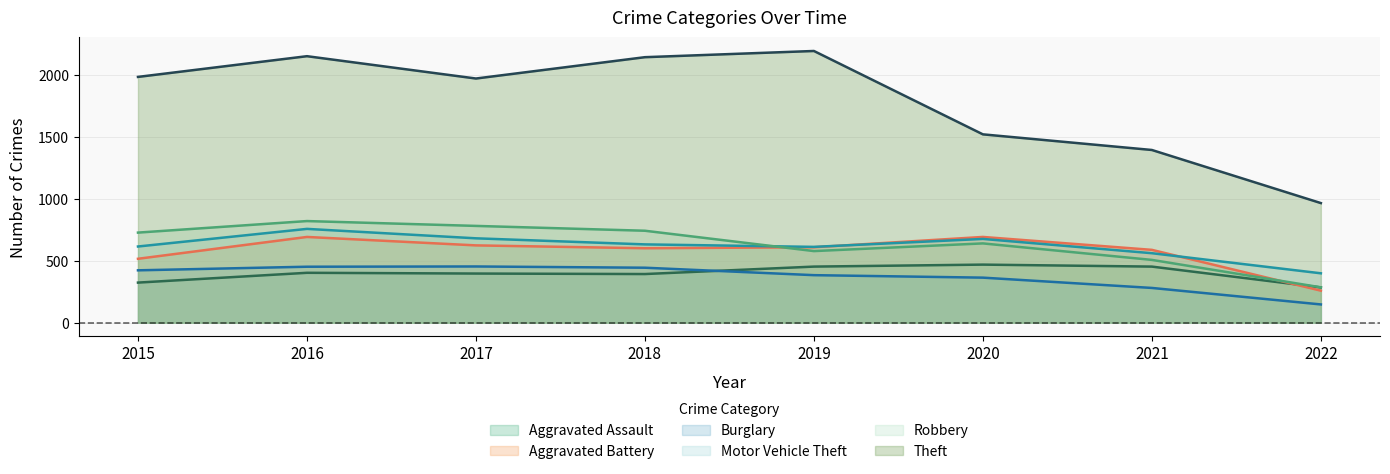

What are all the series names shown in the legend?

Aggravated Assault, Aggravated Battery, Burglary, Motor Vehicle Theft, Robbery, Theft